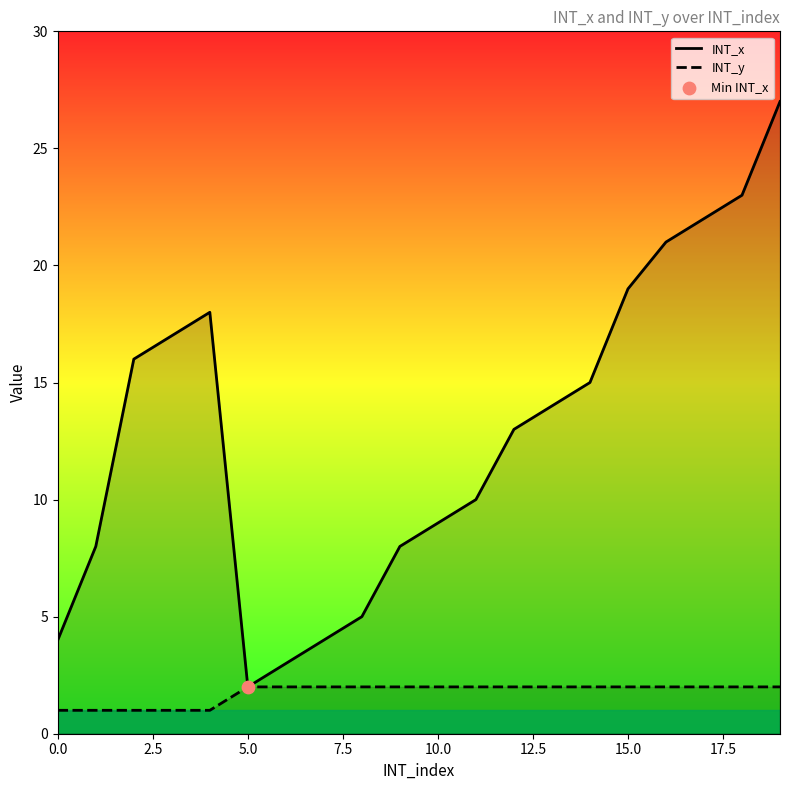

What is the total value across all series at 18?

25